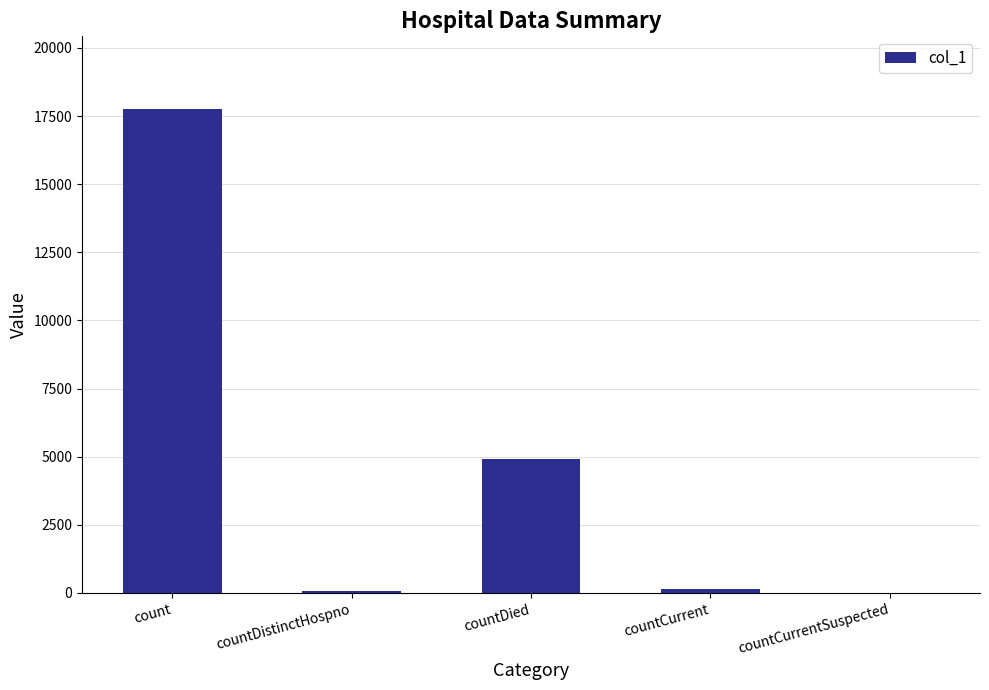

Are the bars horizontal?

No